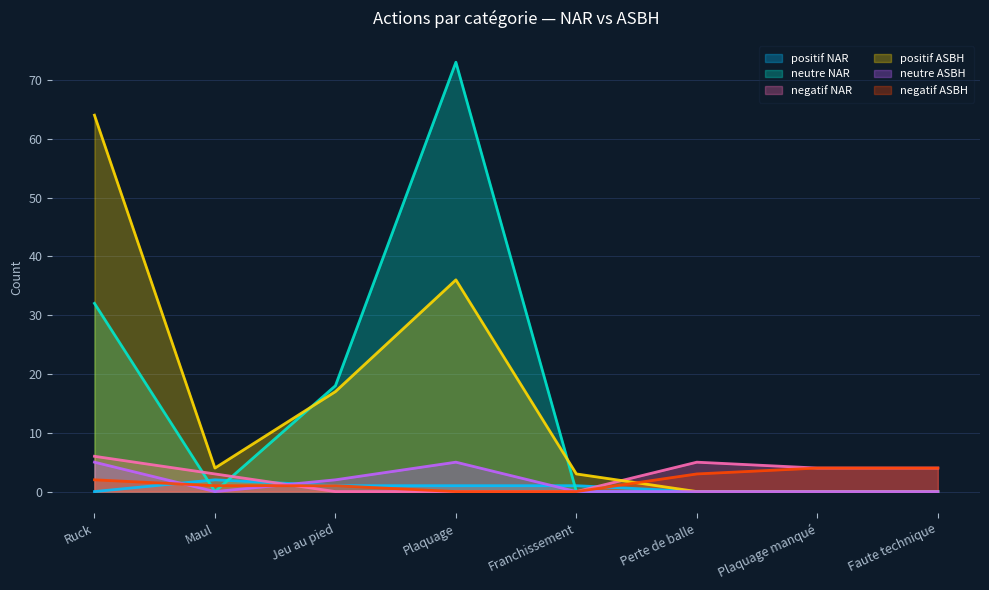

How many times do negatif NAR and neutre NAR cross each other?

2